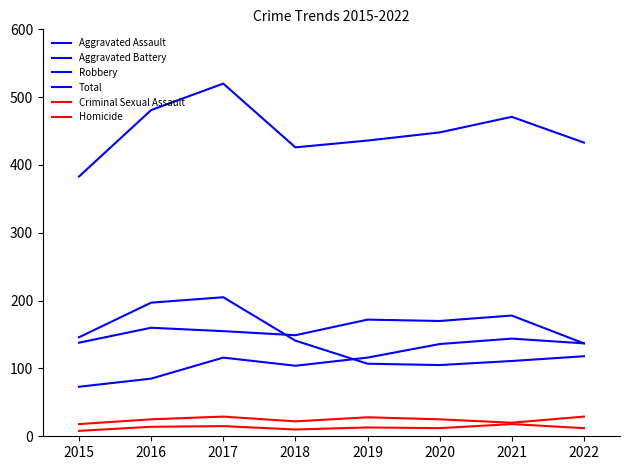

What is the difference between the maximum and minimum values in the Total series?

137